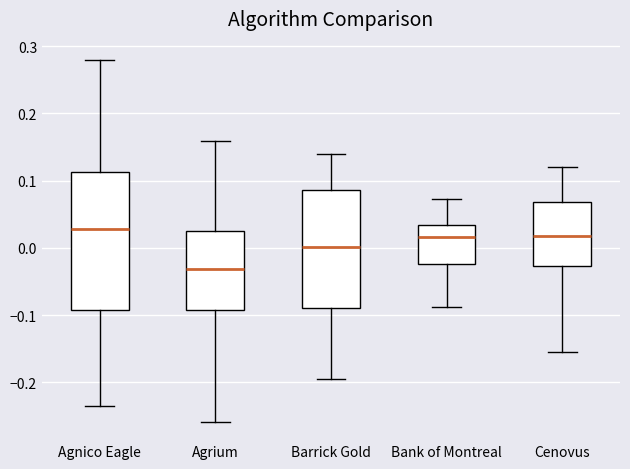

Reading left to right, read every box against the y-axis: the position of its median line, the range the box covers, and the ends of its whiskers. The values are not printed on the chart, so give them approximately, as read against the axis.

Agnico Eagle: median 0.03, box -0.09 to 0.11, whiskers -0.23 to 0.28
Agrium: median -0.03, box -0.09 to 0.02, whiskers -0.26 to 0.16
Barrick Gold: median 0.00, box -0.09 to 0.09, whiskers -0.19 to 0.14
Bank of Montreal: median 0.02, box -0.02 to 0.03, whiskers -0.09 to 0.07
Cenovus: median 0.02, box -0.03 to 0.07, whiskers -0.16 to 0.12